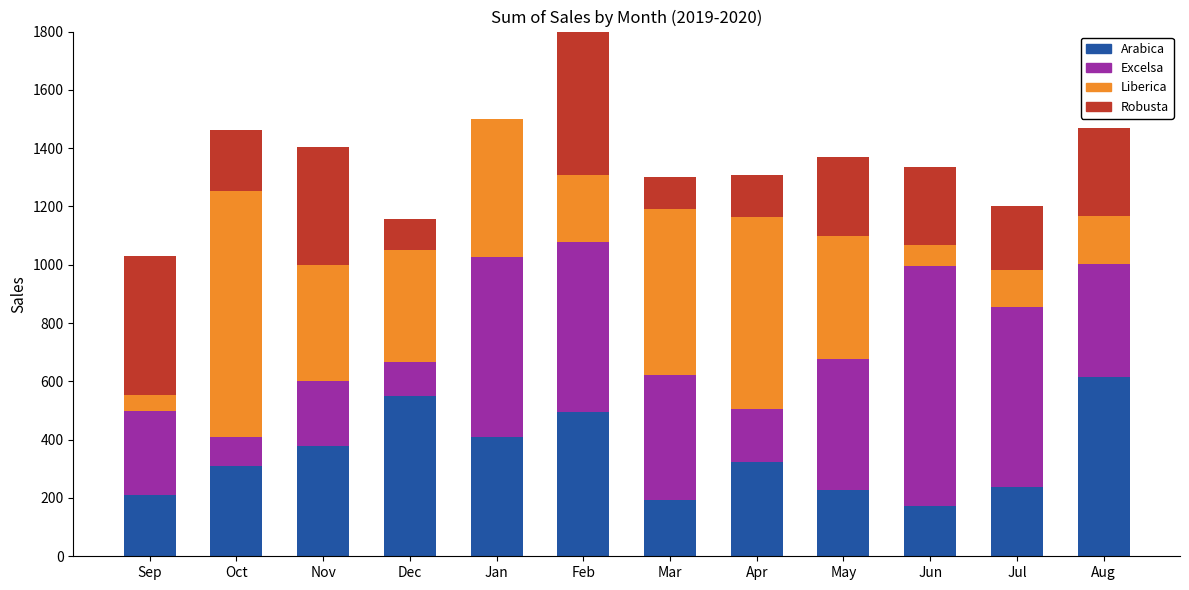

Rank the series by their maximum value, from lowest to highest.

Robusta, Arabica, Excelsa, Liberica